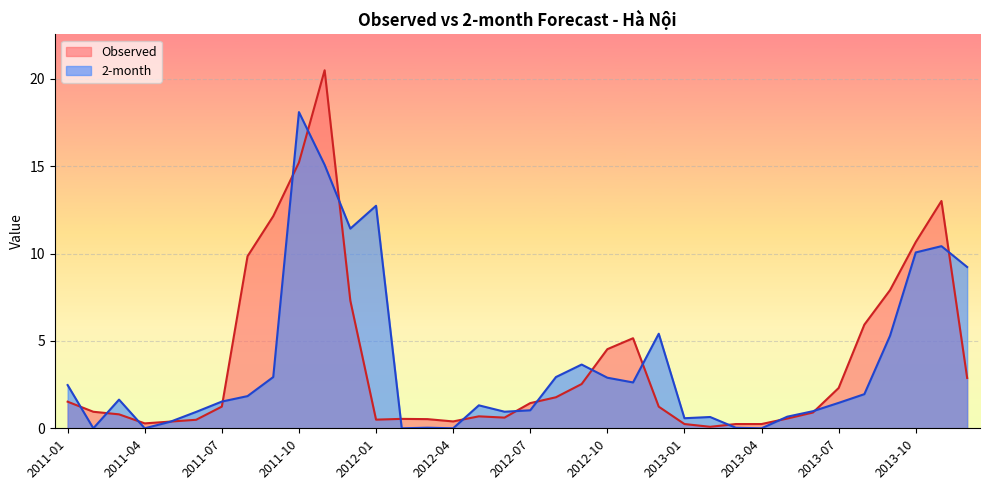

Reading left to right, what are all the values shown in this chart?

Observed: 2011-01=1.5	2011-02=0.9	2011-03=0.8	2011-04=0.3	2011-05=0.4	2011-06=0.5	2011-07=1.2	2011-08=9.9	2011-09=12.1	2011-10=15.2	2011-11=20.5	2011-12=7.3	2012-01=0.5	2012-02=0.5	2012-03=0.5	2012-04=0.4	2012-05=0.7	2012-06=0.6	2012-07=1.4	2012-08=1.8	2012-09=2.5	2012-10=4.5	2012-11=5.2	2012-12=1.2	2013-01=0.2	2013-02=0.1	2013-03=0.2	2013-04=0.2	2013-05=0.6	2013-06=0.9	2013-07=2.3	2013-08=5.9	2013-09=7.9	2013-10=10.7	2013-11=13.0	2013-12=2.9
2-month: 2011-01=2.5	2011-02=0.0	2011-03=1.6	2011-04=0.0	2011-05=0.4	2011-06=0.9	2011-07=1.5	2011-08=1.8	2011-09=2.9	2011-10=18.1	2011-11=15.1	2011-12=11.4	2012-01=12.7	2012-02=0.0	2012-03=0.0	2012-04=0.0	2012-05=1.3	2012-06=0.9	2012-07=1.0	2012-08=2.9	2012-09=3.7	2012-10=2.9	2012-11=2.6	2012-12=5.4	2013-01=0.6	2013-02=0.6	2013-03=0.0	2013-04=0.0	2013-05=0.7	2013-06=1.0	2013-07=1.5	2013-08=2.0	2013-09=5.3	2013-10=10.1	2013-11=10.4	2013-12=9.2